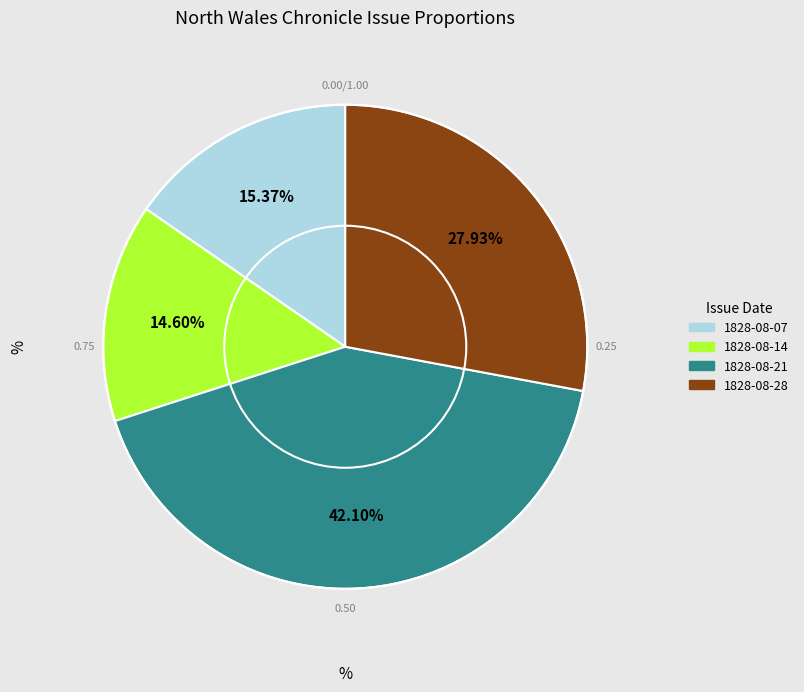

Is there any slice that represents more than half of the pie?

No